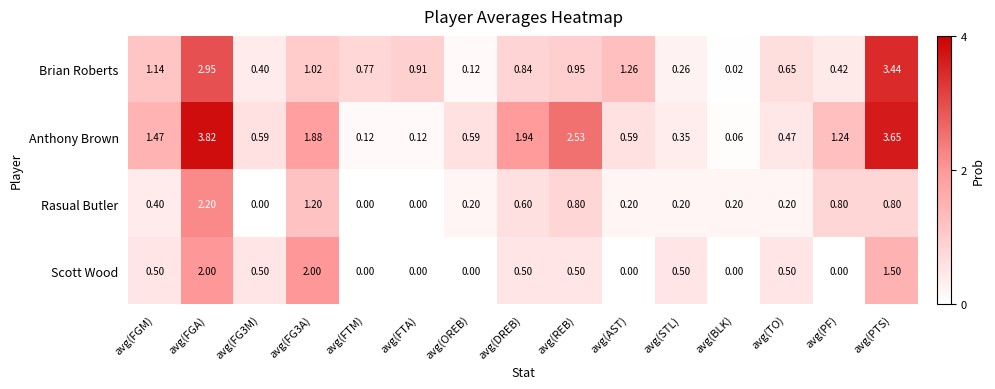

Which series has the largest total across all categories?

Anthony Brown